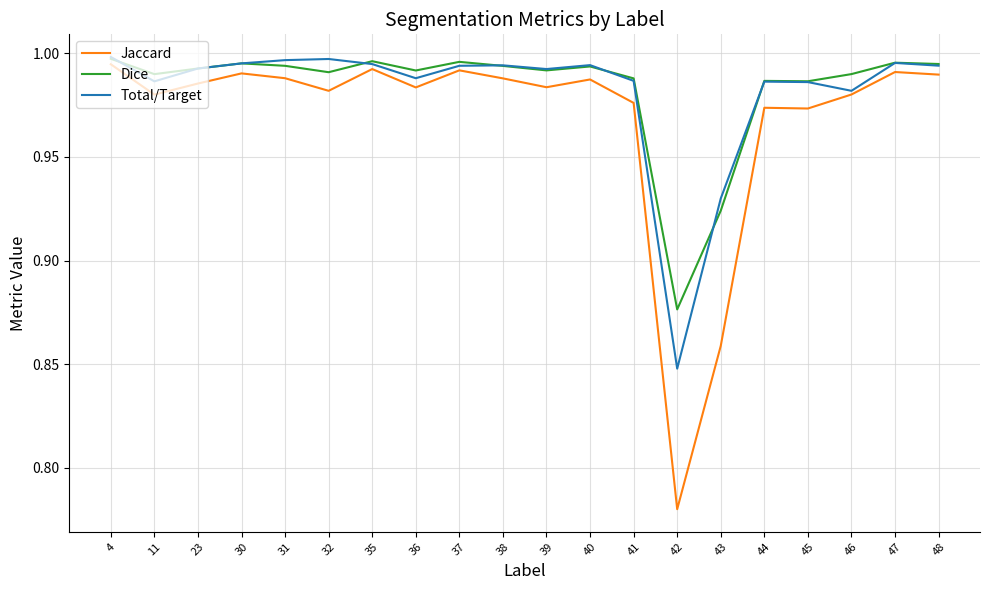

At 42, list the series in order from largest to smallest.

Dice, Total/Target, Jaccard